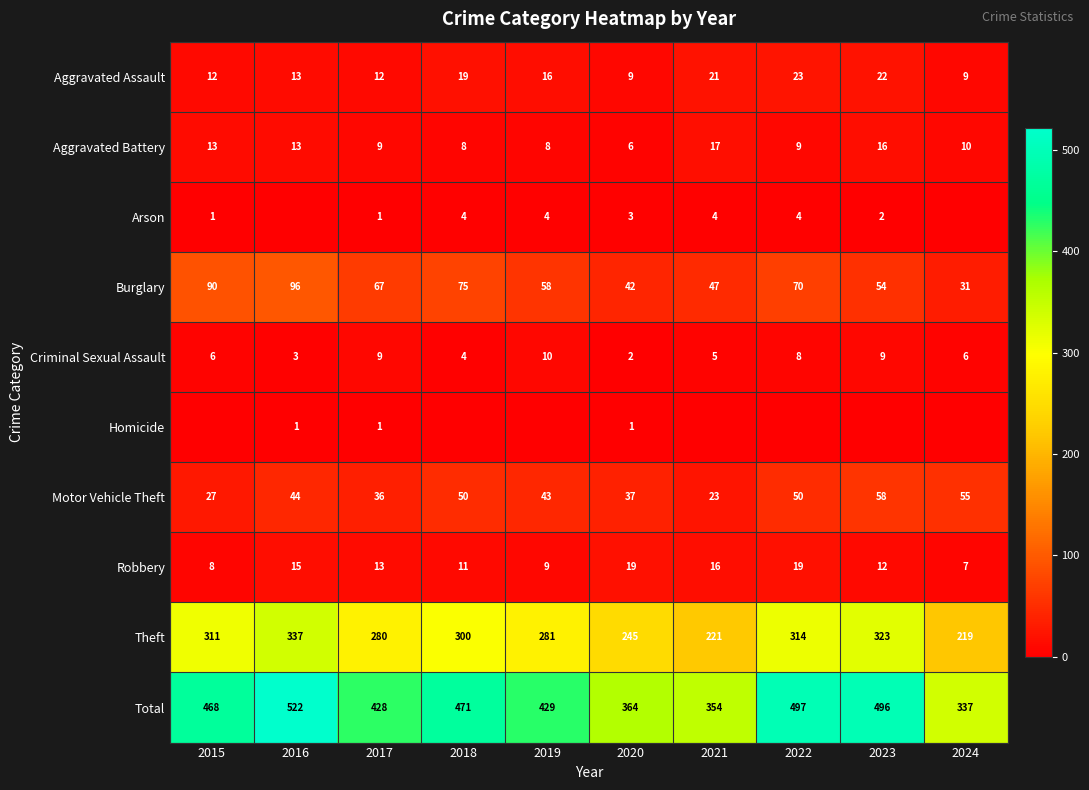

What is the maximum value shown in the chart?

522